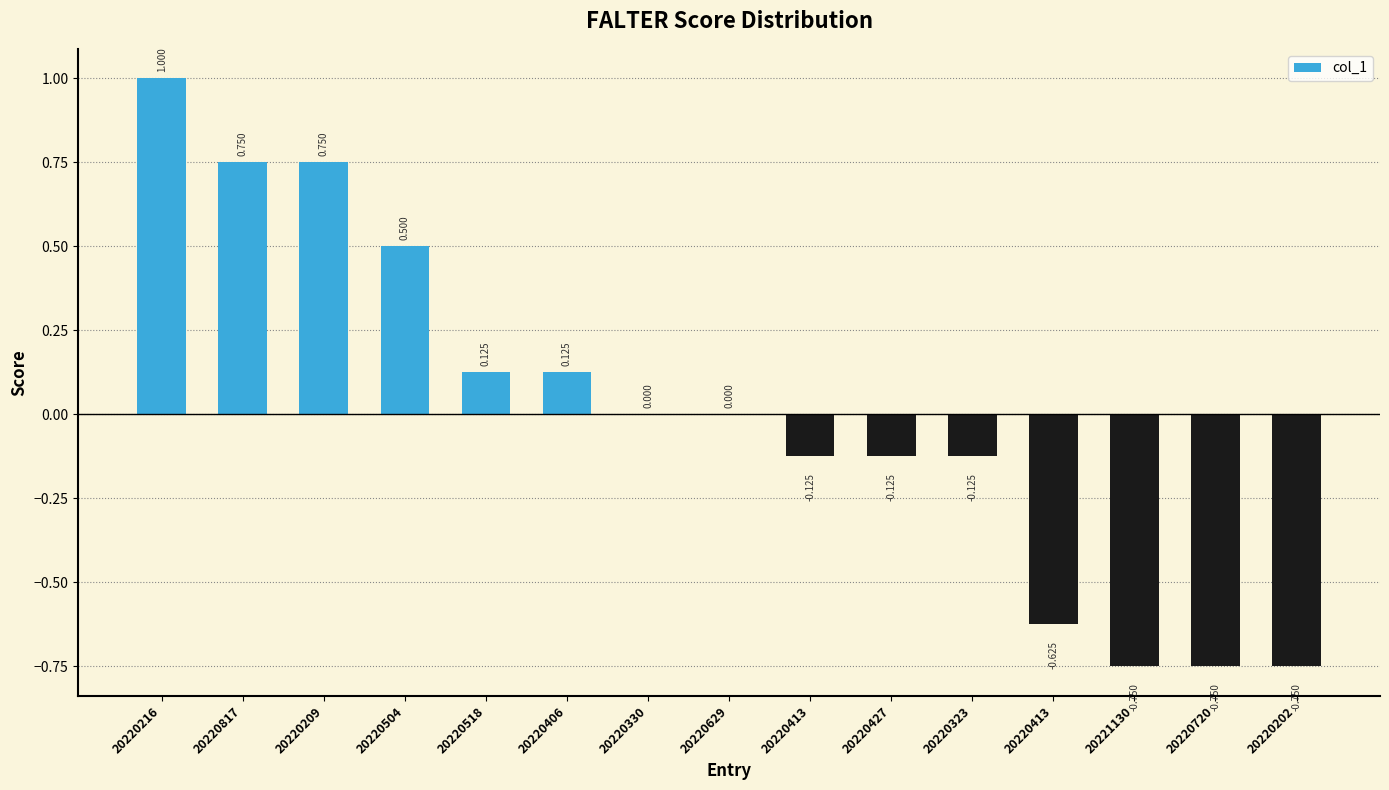

Count the number of data series in this chart.

1